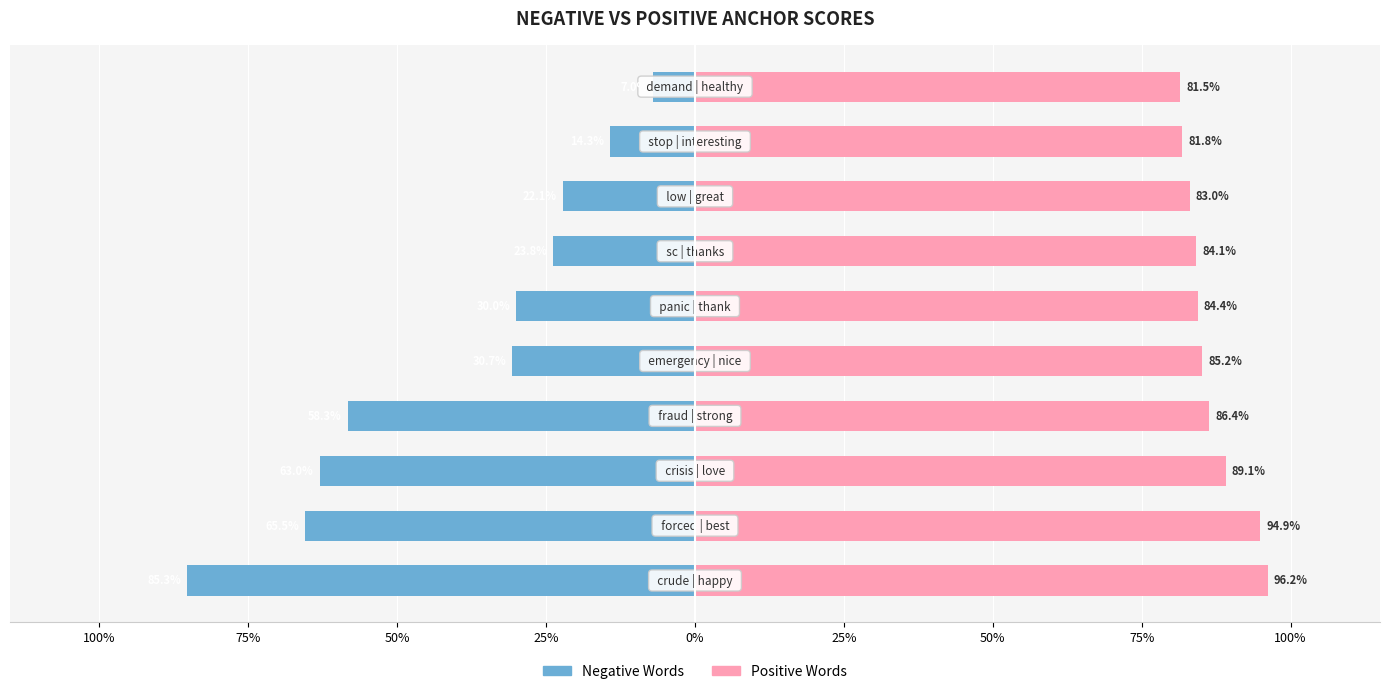

What are all the series names shown in the legend?

Negative Words, Positive Words